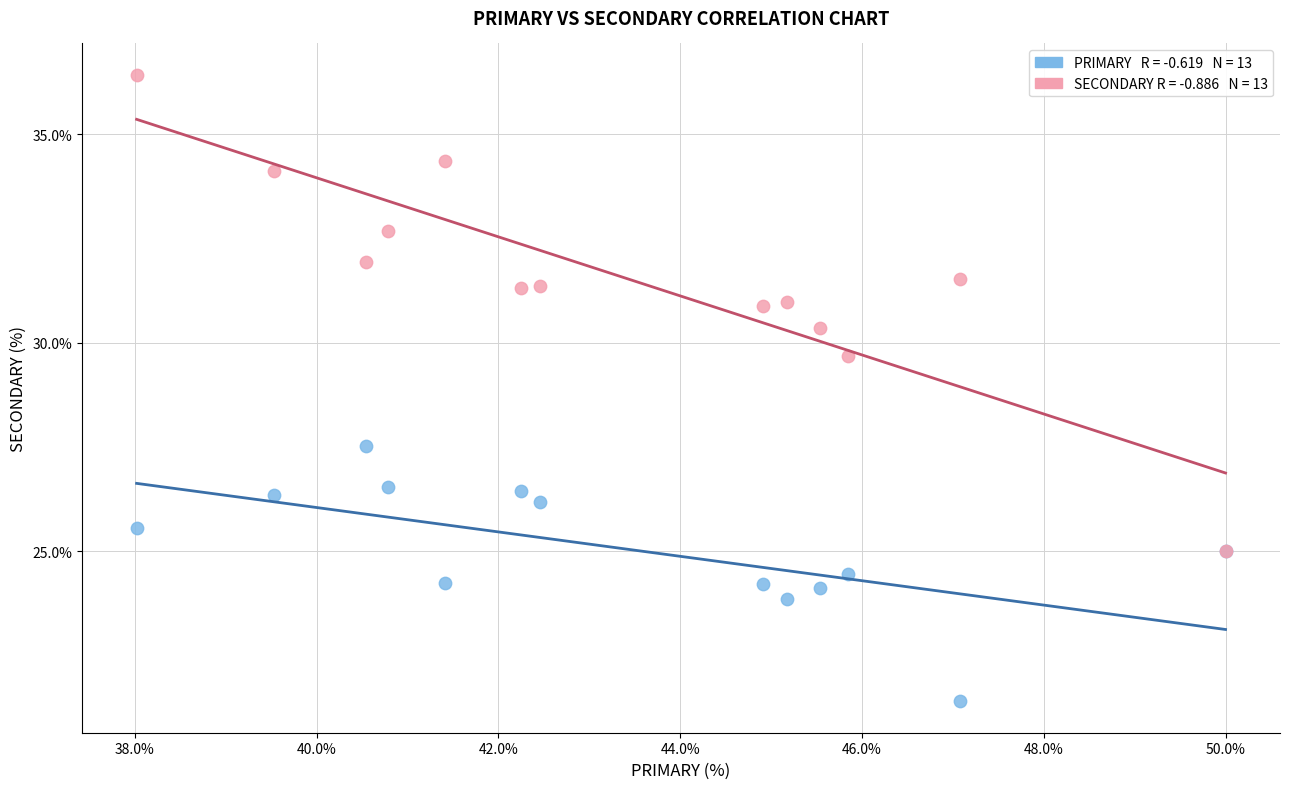

Across all series, what Y value is closest to 28?

27.5